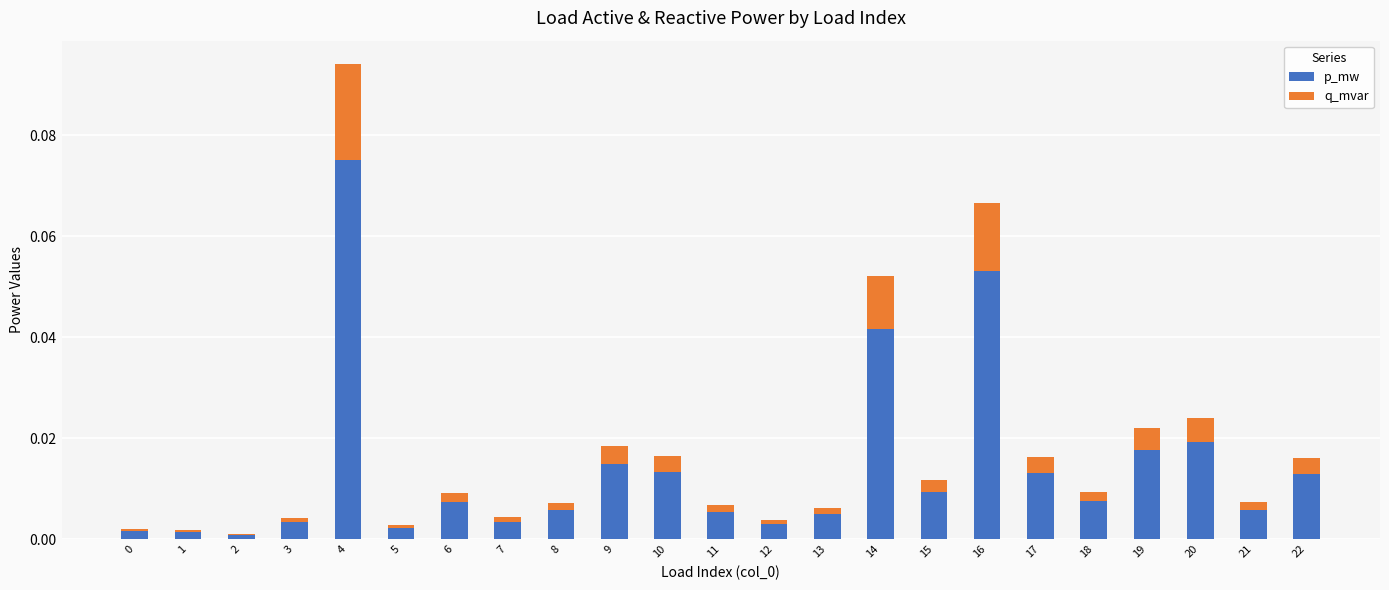

Are the bars horizontal?

No